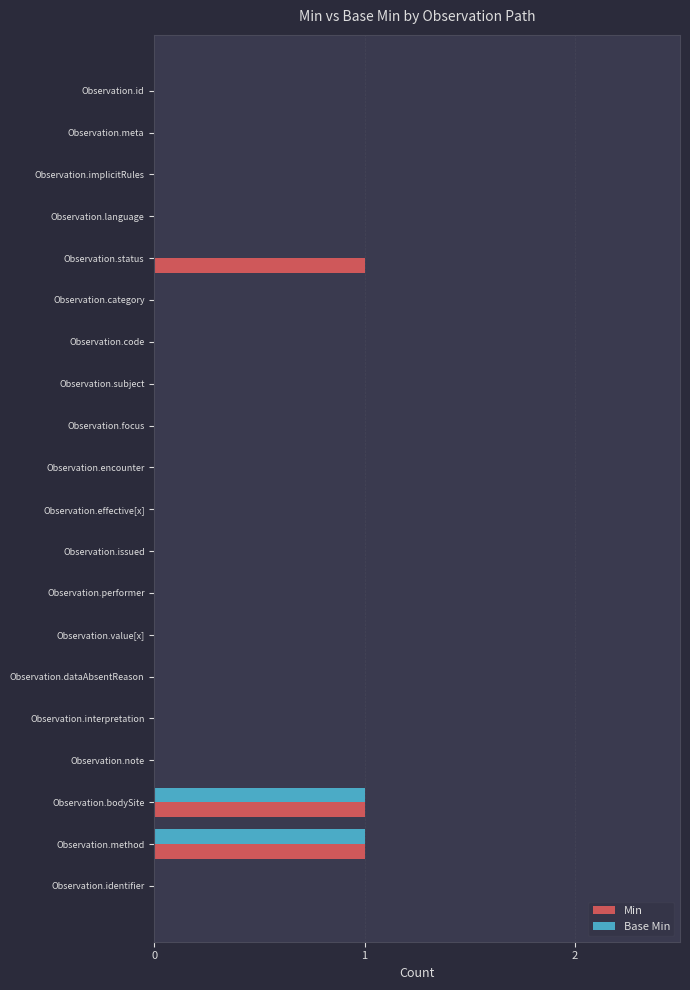

Is it true that Base Min equals 0 at Observation.implicitRules?

True